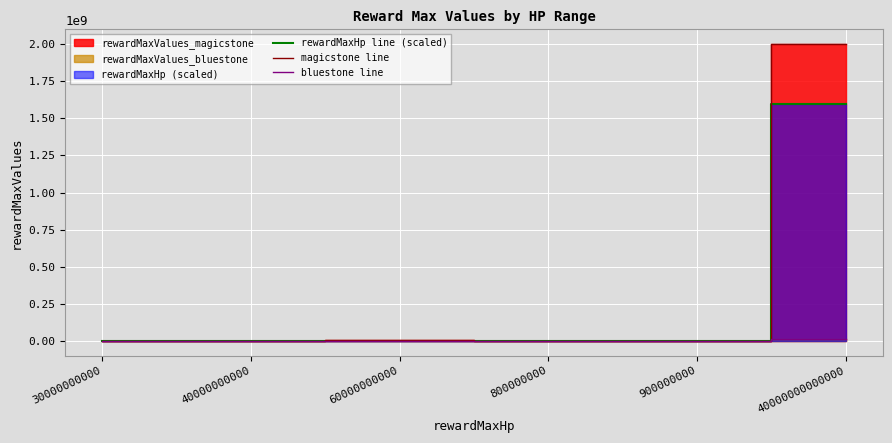

Which series has the widest spread of values?

magicstone line